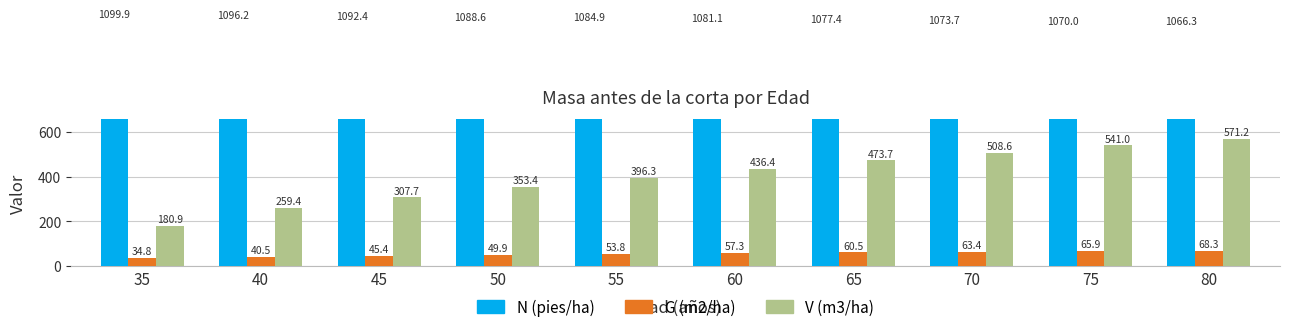

What is the average value of the N (pies/ha) series?

1083.0